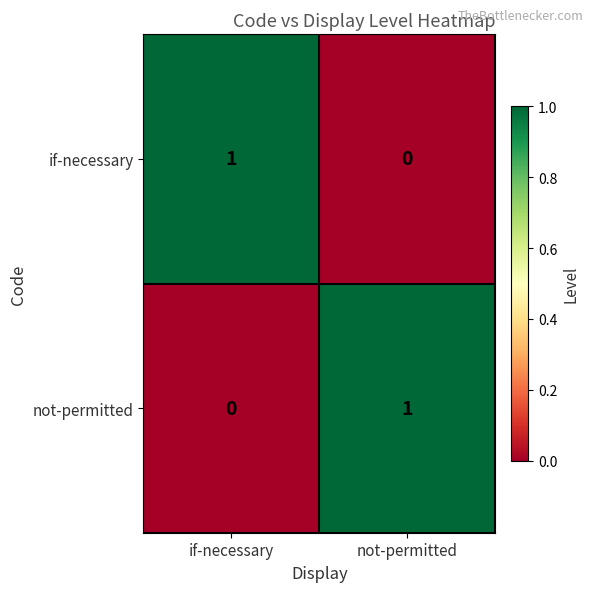

Where is if-necessary nearest to the value 0?

not-permitted